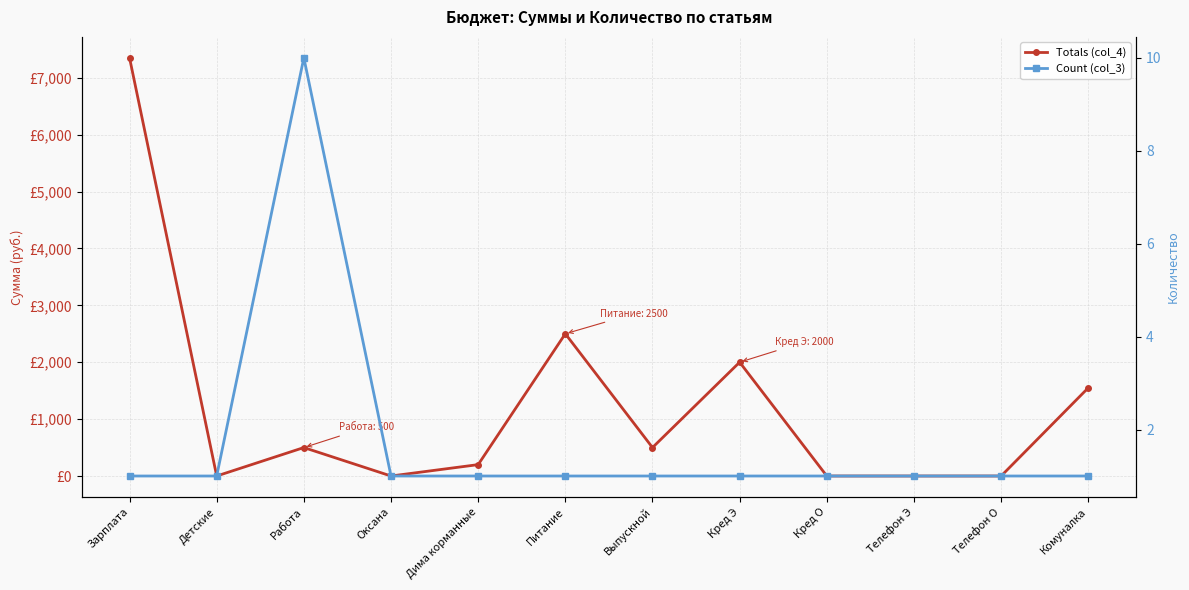

Reading left to right, what are all the values shown in this chart?

Totals (col_4): 7350	0	500	0	200	2500	500	2000	0	0	0	1550
Count (col_3): 1	1	10	1	1	1	1	1	1	1	1	1